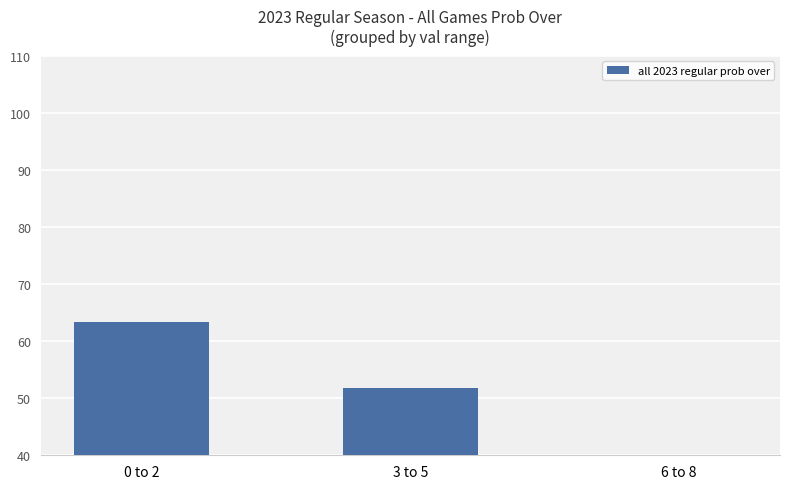

Is it true that the value at 6 to 8 is 4.1?

False